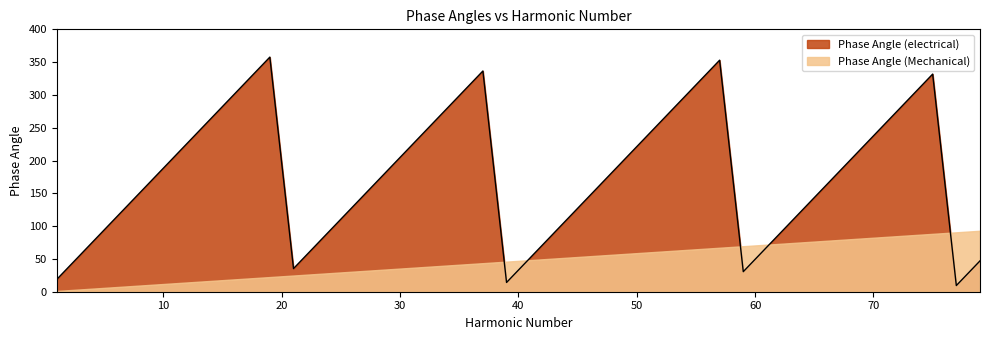

Does the chart have visible grid lines?

No